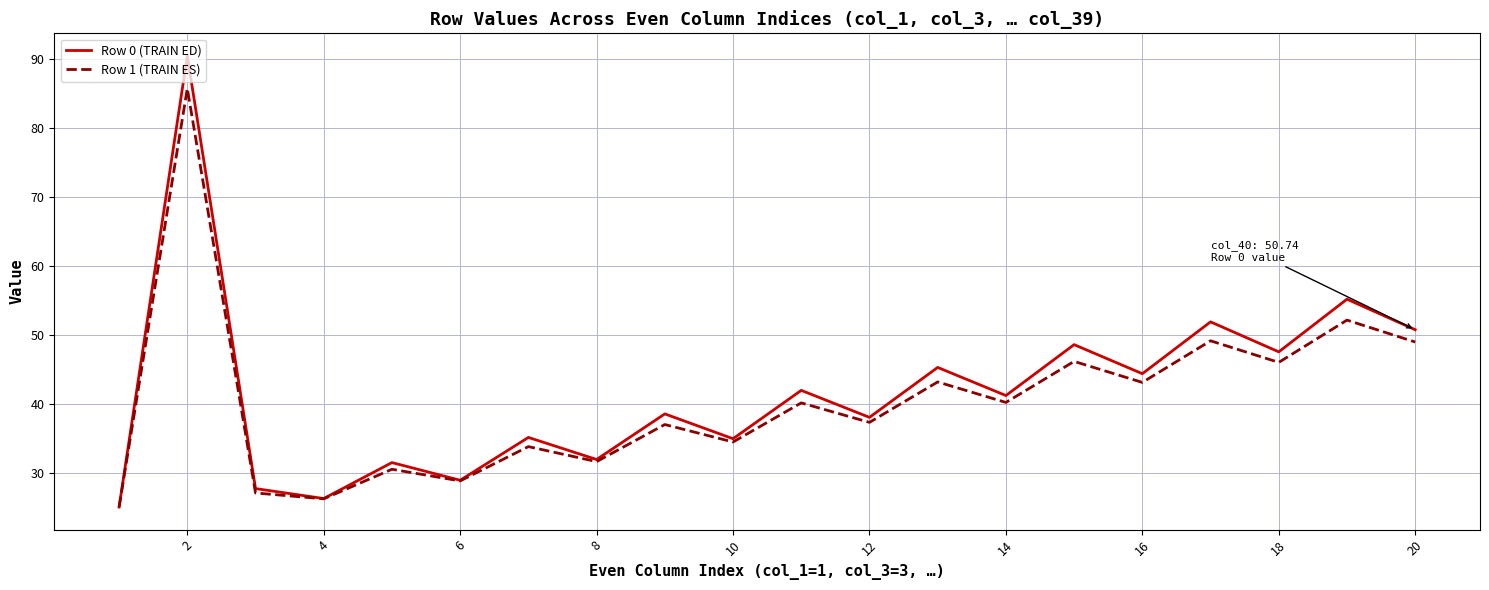

What is the minimum value shown in the chart?

25.0